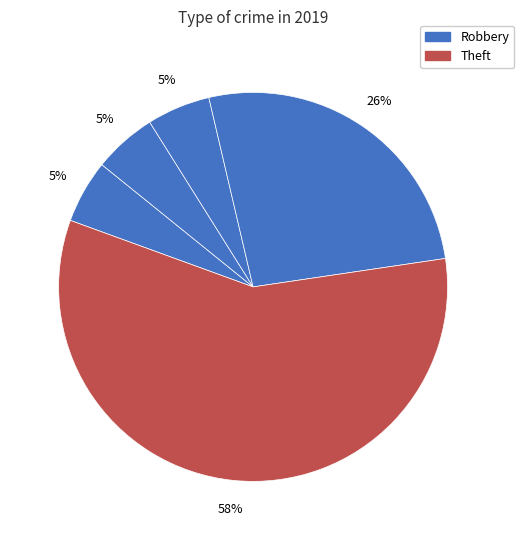

Count the number of slices in the pie.

5